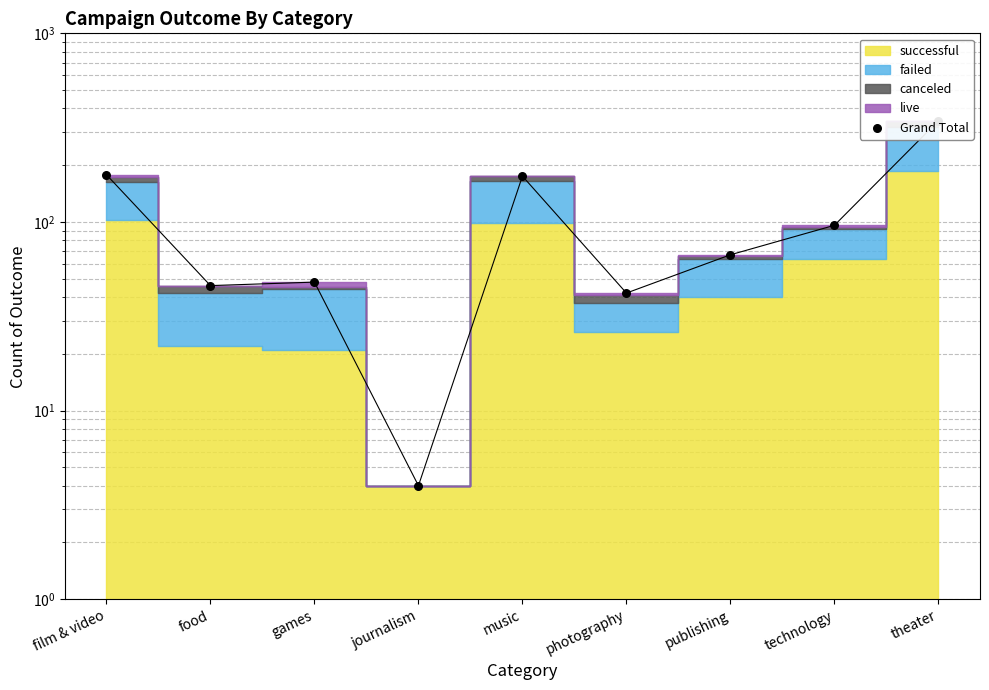

Approximately how many times larger is the value at technology compared to food?

2.1